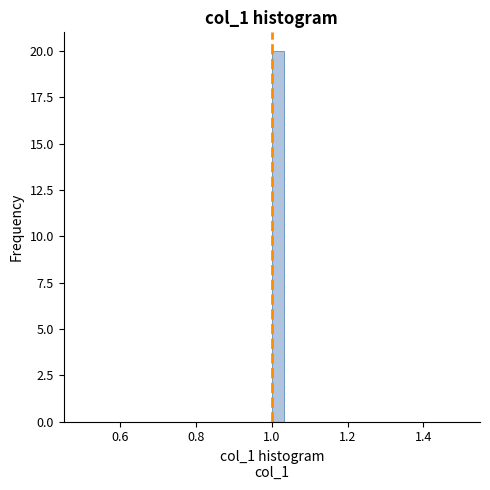

Around what value on the x-axis is the tallest bar? Give the approximate position of its centre, as read against the axis.

1.02